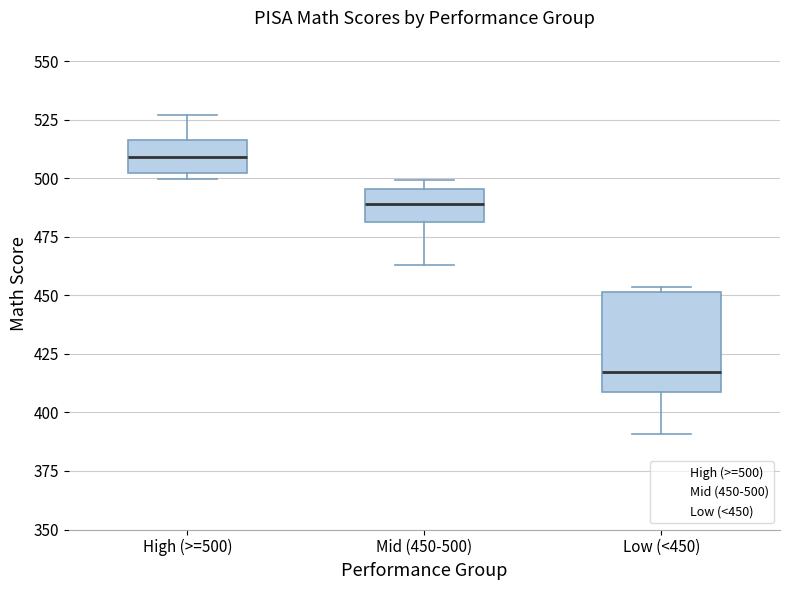

Comparing the boxes themselves (not the whiskers), which one is the tallest?

Low (<450)